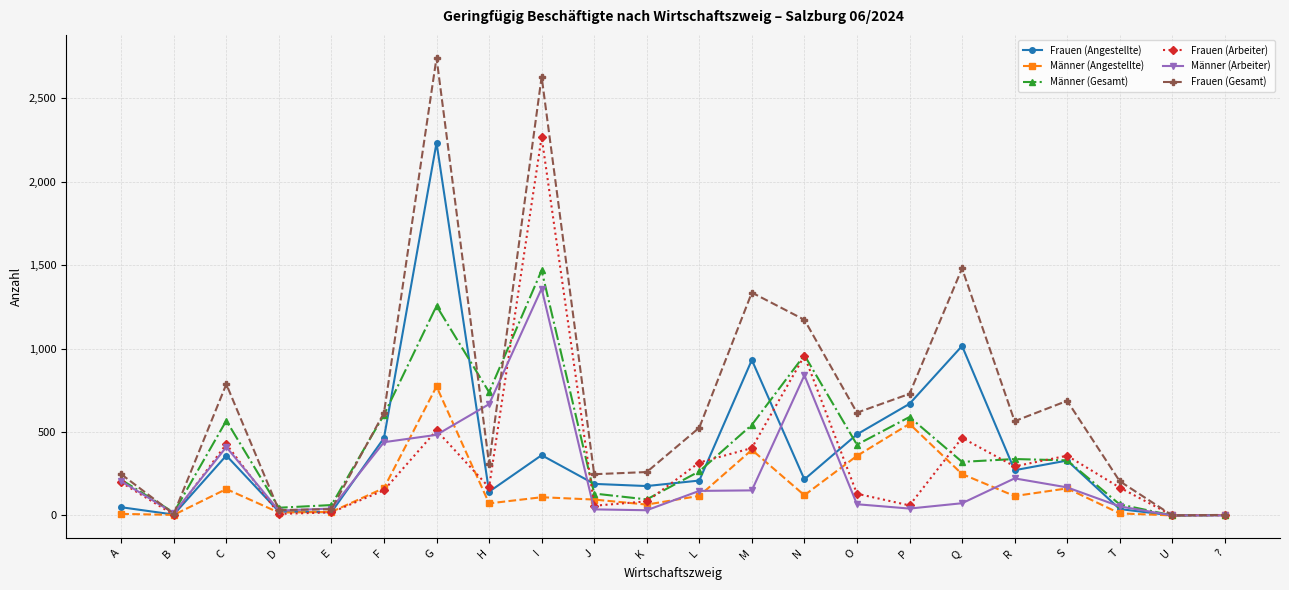

List the series in order of their peak value, lowest first.

Männer (Angestellte), Männer (Arbeiter), Männer (Gesamt), Frauen (Angestellte), Frauen (Arbeiter), Frauen (Gesamt)